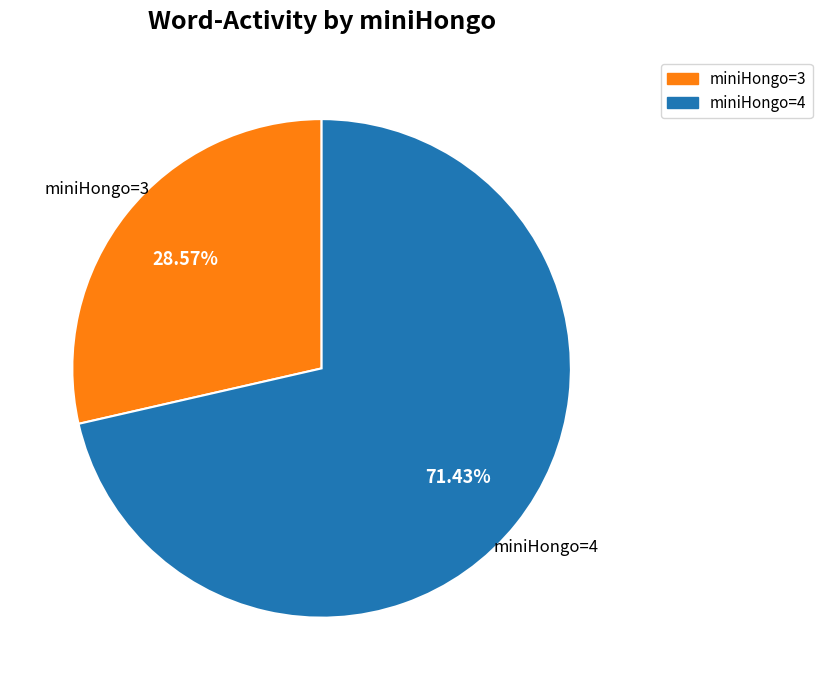

Is the sum of miniHongo=3 and miniHongo=4 greater than half?

Yes